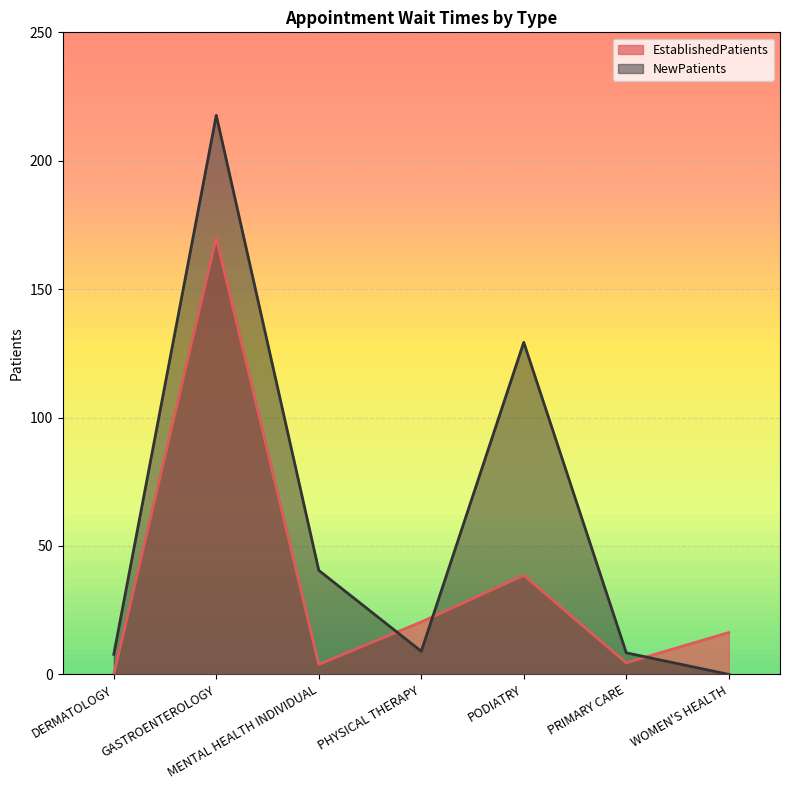

What is the label of the 4th point from the left?

PHYSICAL THERAPY